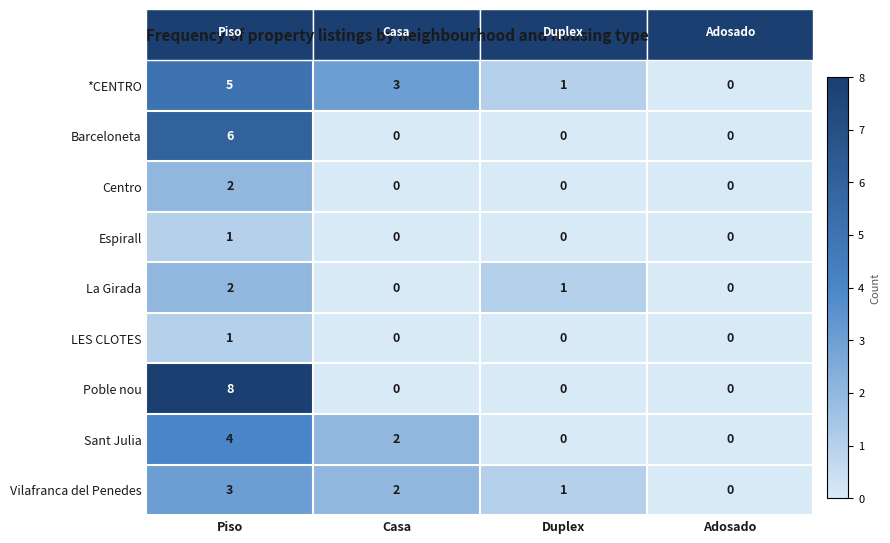

Which category has the highest value in the Centro series?

Piso